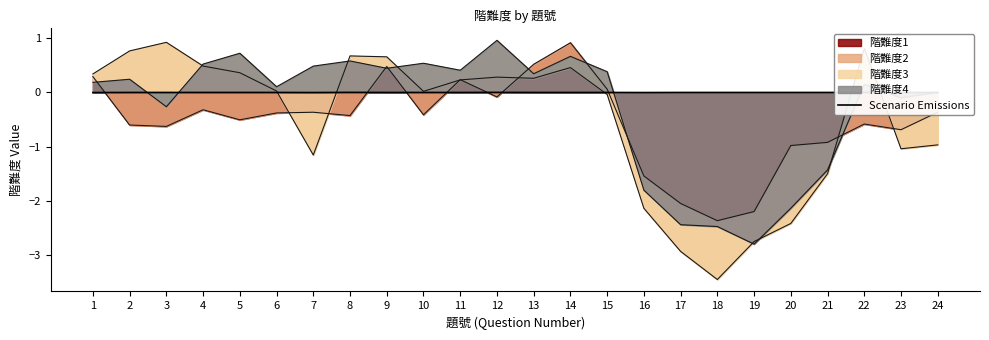

What is the maximum value for 階難度1?

0.9